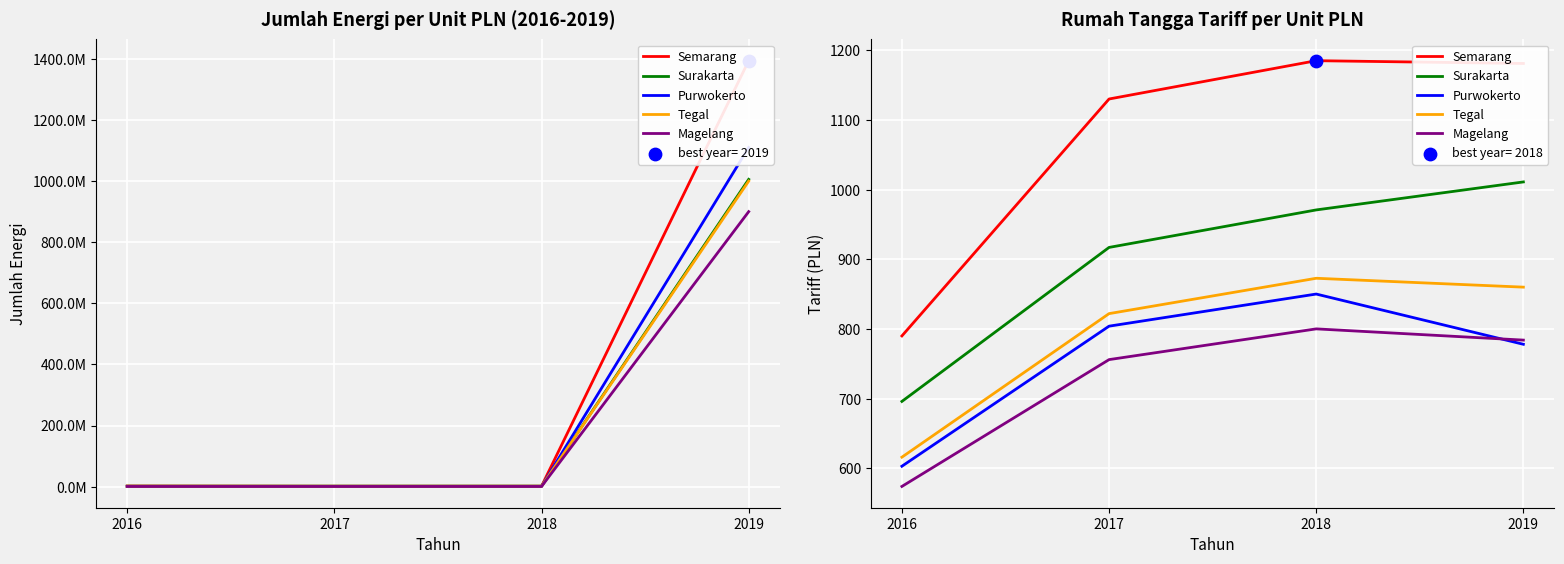

Is the value of Surakarta at 2016 greater than the value of Purwokerto at 2016?

Yes